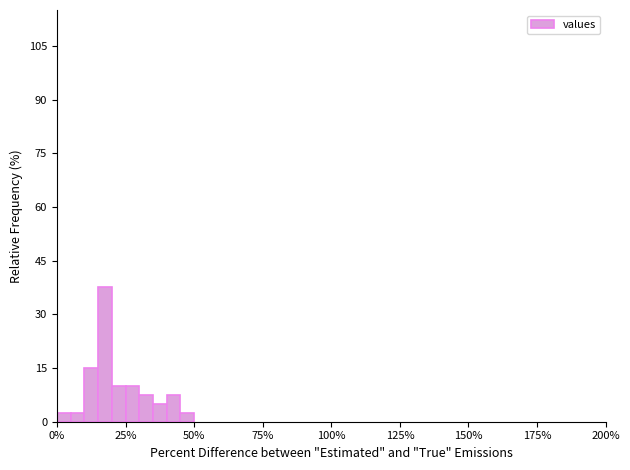

Read against the x-axis, roughly where is the centre of the tallest bar?

20